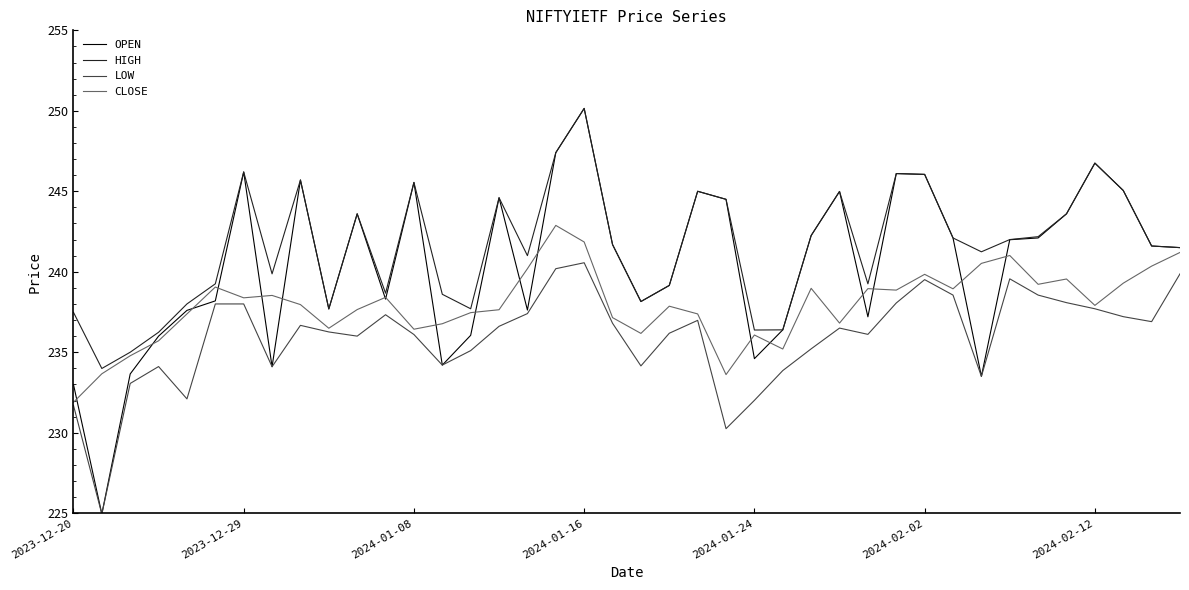

What is the highest value of the HIGH series?

250.2